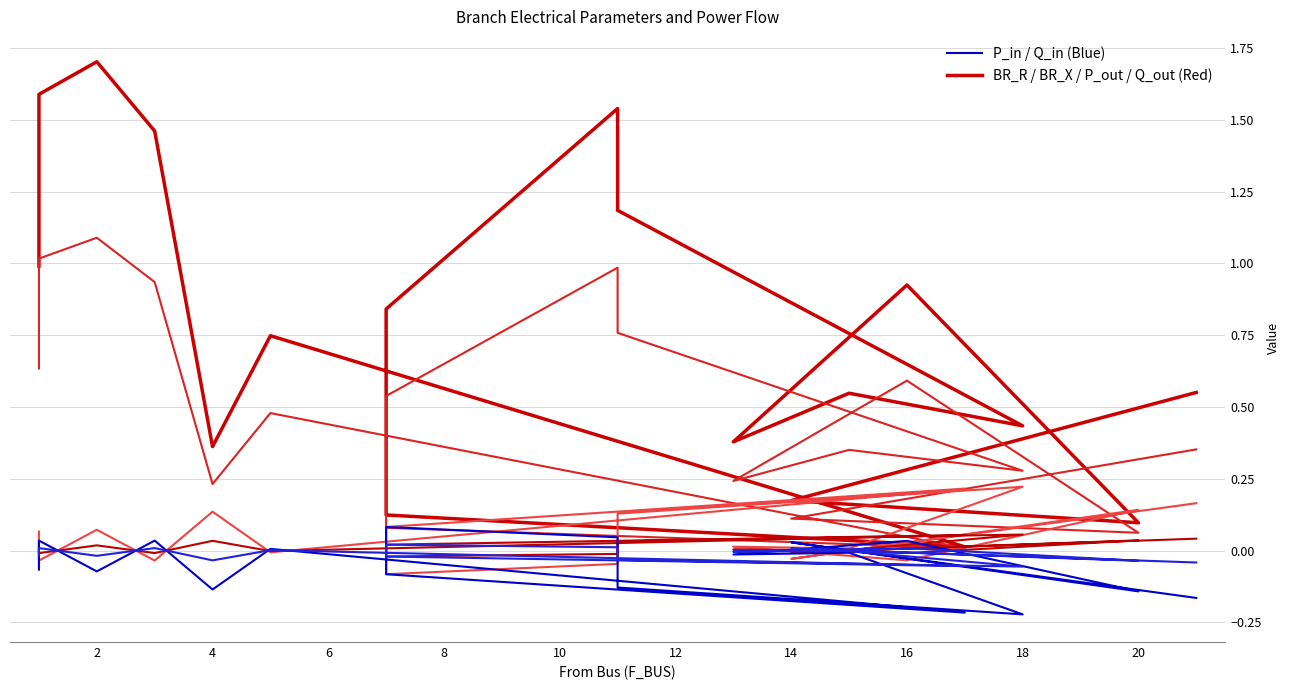

Which category has the highest value in the P_in series?

16